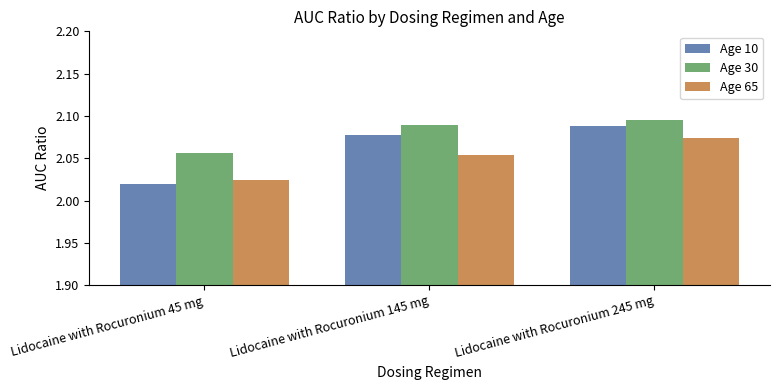

What are all the series names shown in the legend?

Age 10, Age 30, Age 65